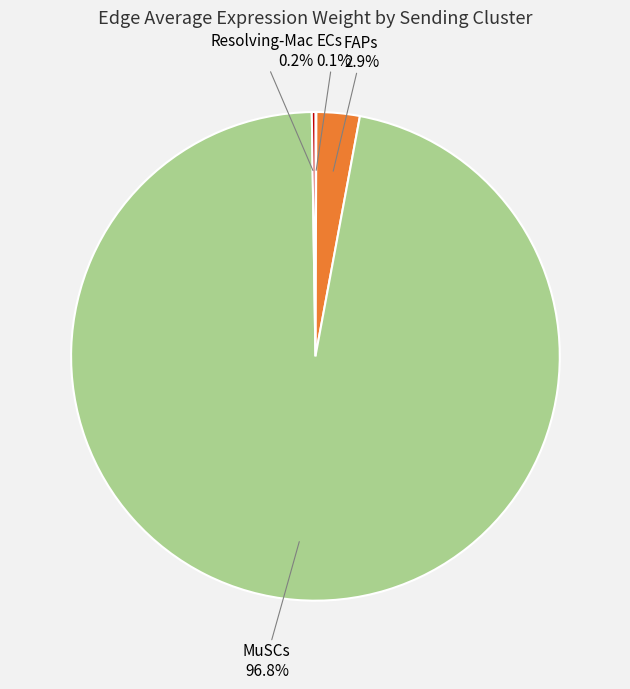

Which slice is the largest?

MuSCs